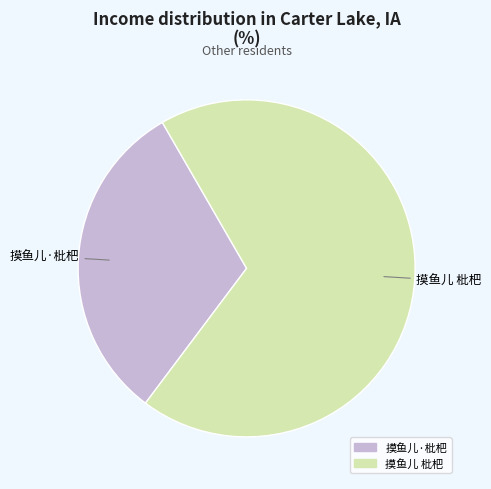

Which category has the biggest portion of the pie?

摸鱼儿 枇杷